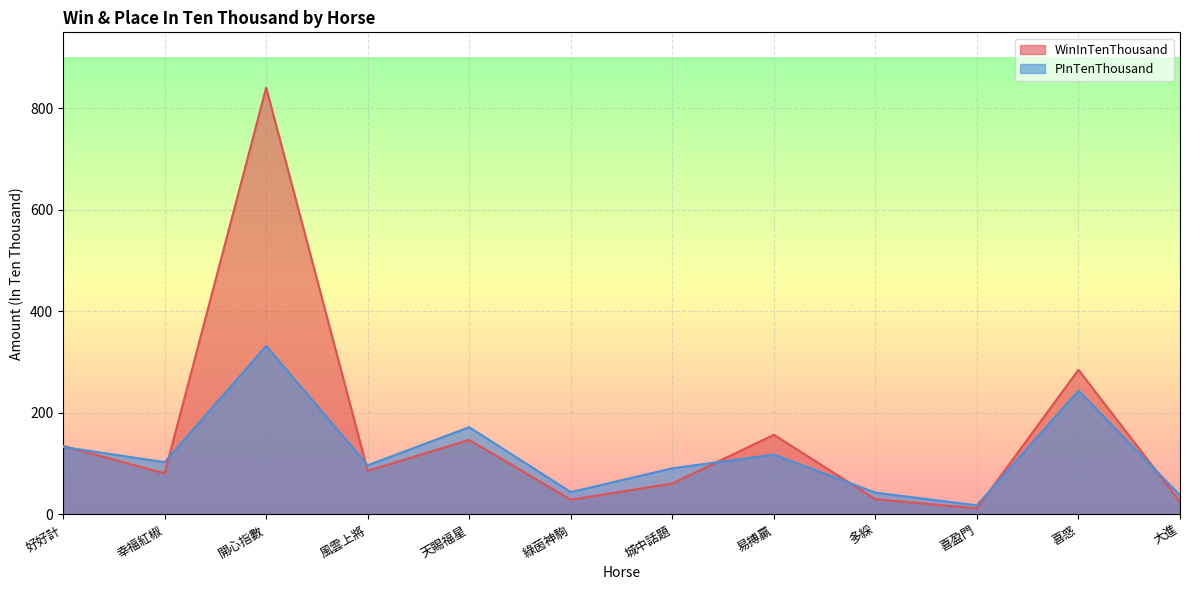

In WinInTenThousand, how many points are lower than both neighbors (excluding endpoints)?

4